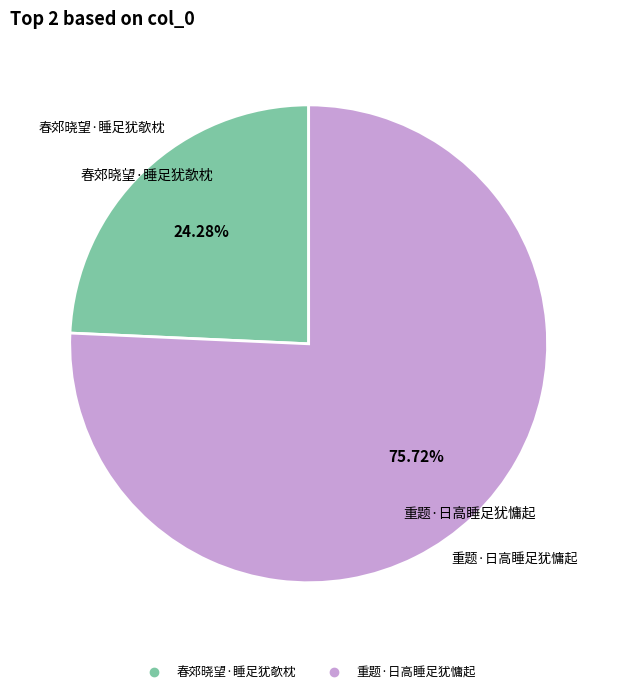

How many segments does this pie chart have?

2